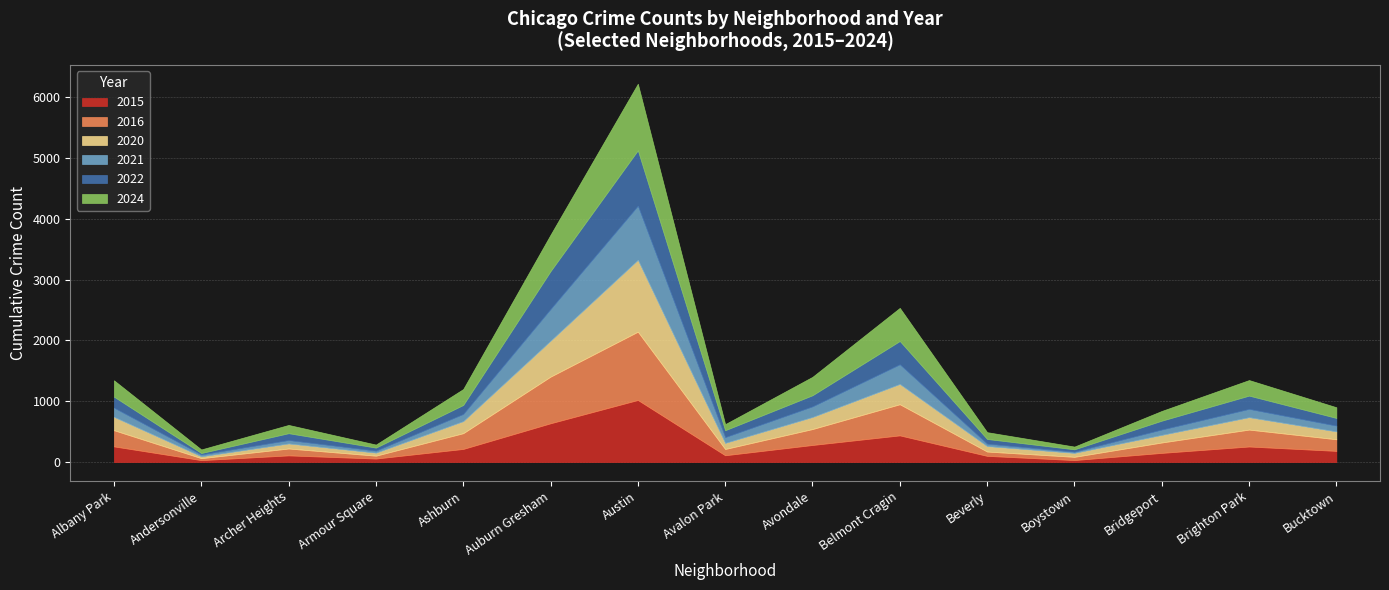

How many lines are shown in the chart?

6